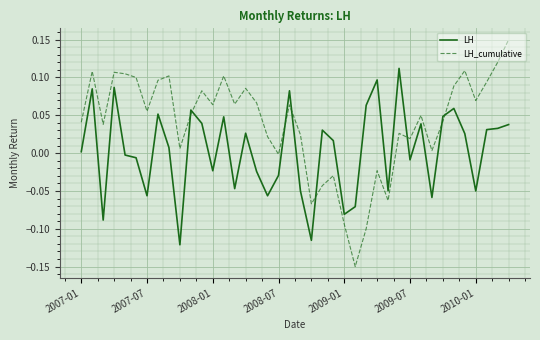

What are all the series names shown in the legend?

LH, LH_cumulative